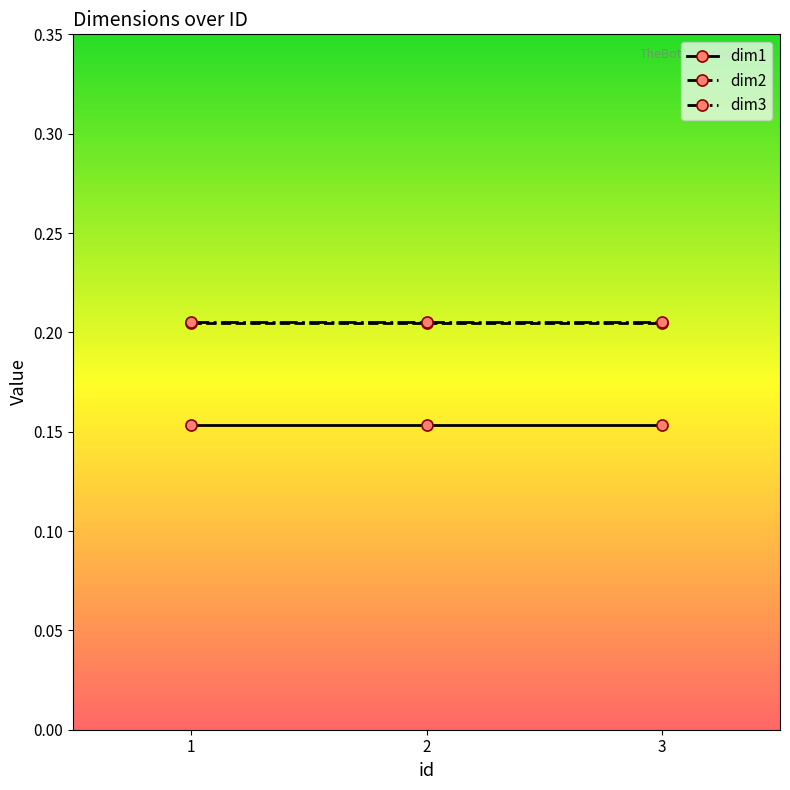

What is the total value across all series at 2?

0.6